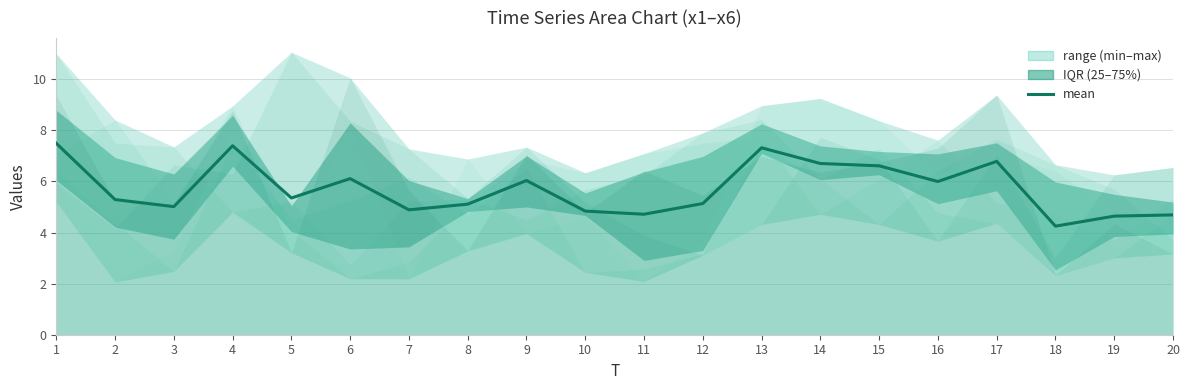

Rank the categories by value from highest to lowest.

1, 4, 13, 17, 14, 15, 6, 9, 16, 5, 2, 12, 8, 3, 7, 10, 11, 20, 19, 18